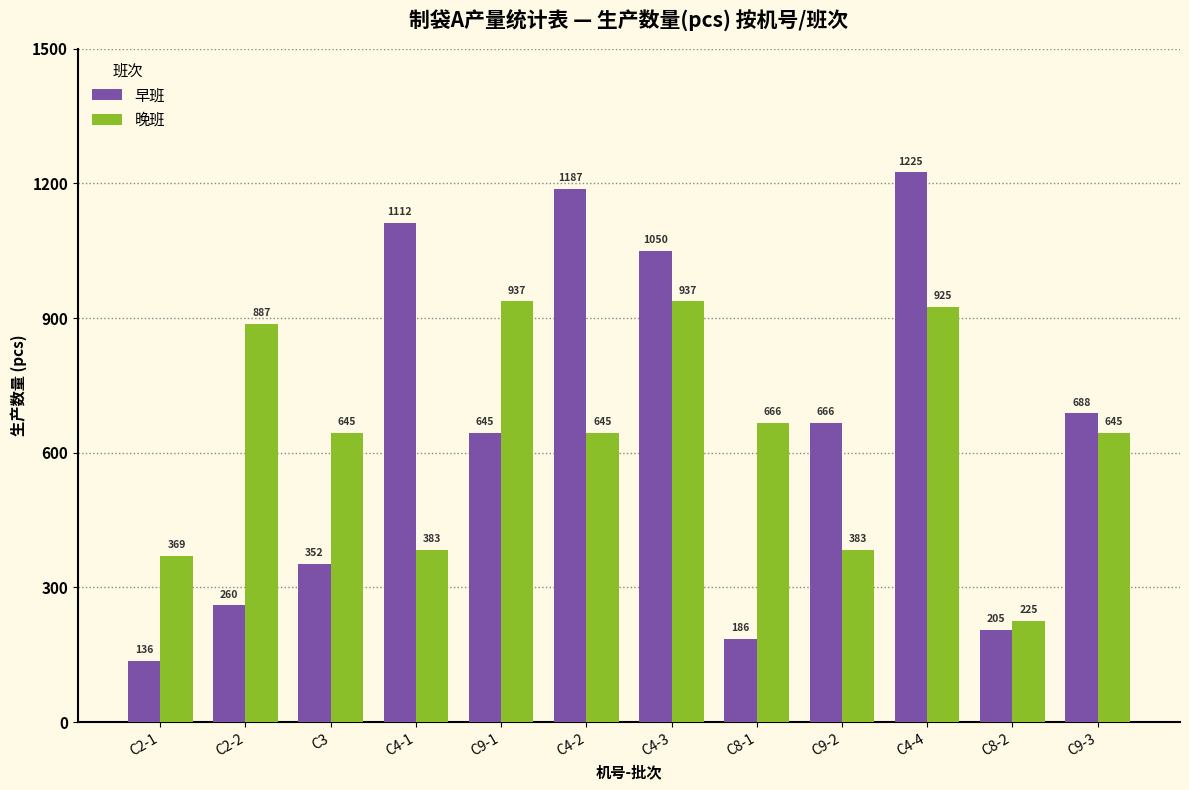

Where does the 早班 series first go above 666?

C4-1